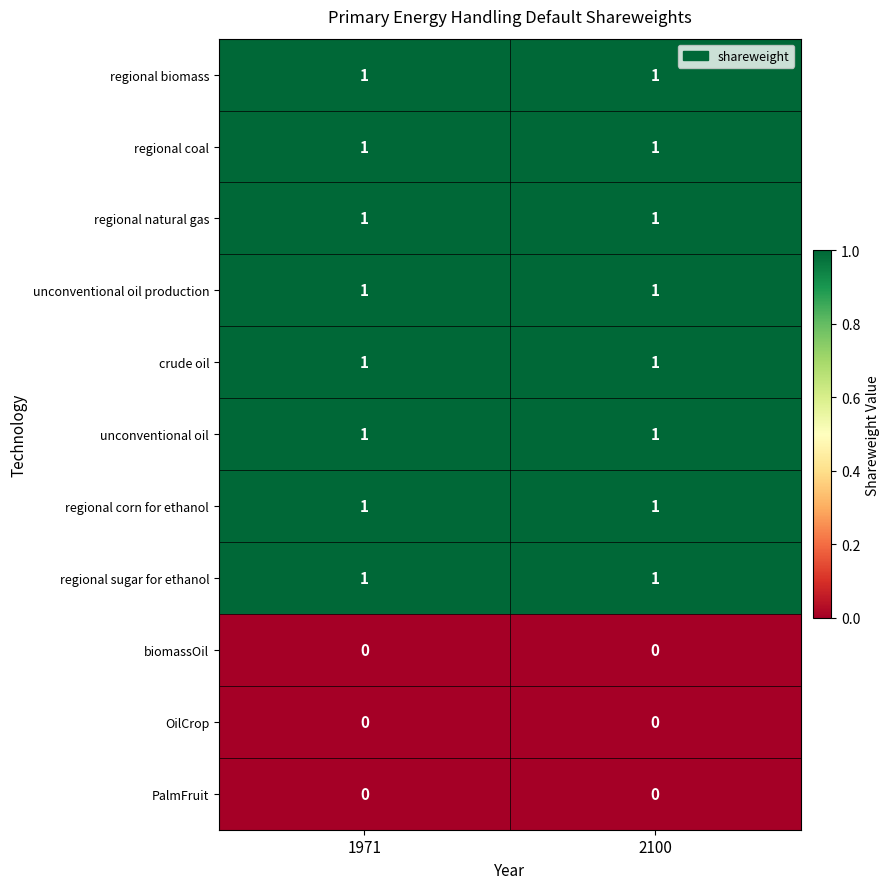

What is the total value across all series at 1971?

8